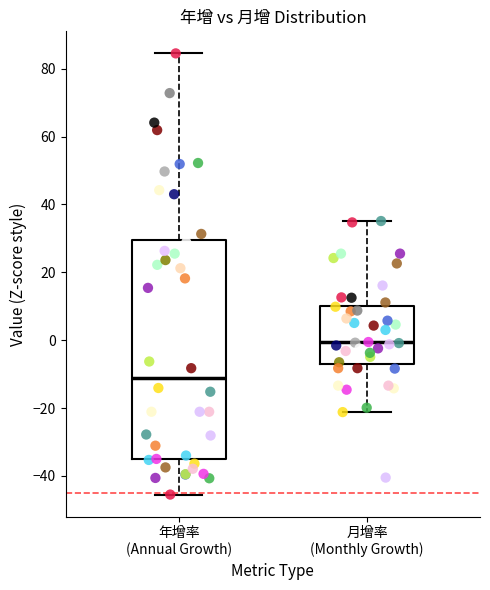

Reading left to right, read every box against the y-axis: the position of its median line, the range the box covers, and the ends of its whiskers. The values are not printed on the chart, so give them approximately, as read against the axis.

年增率 (Annual Growth): median -12, box -36 to 30, whiskers -46 to 84
月增率 (Monthly Growth): median 0, box -6 to 10, whiskers -22 to 36